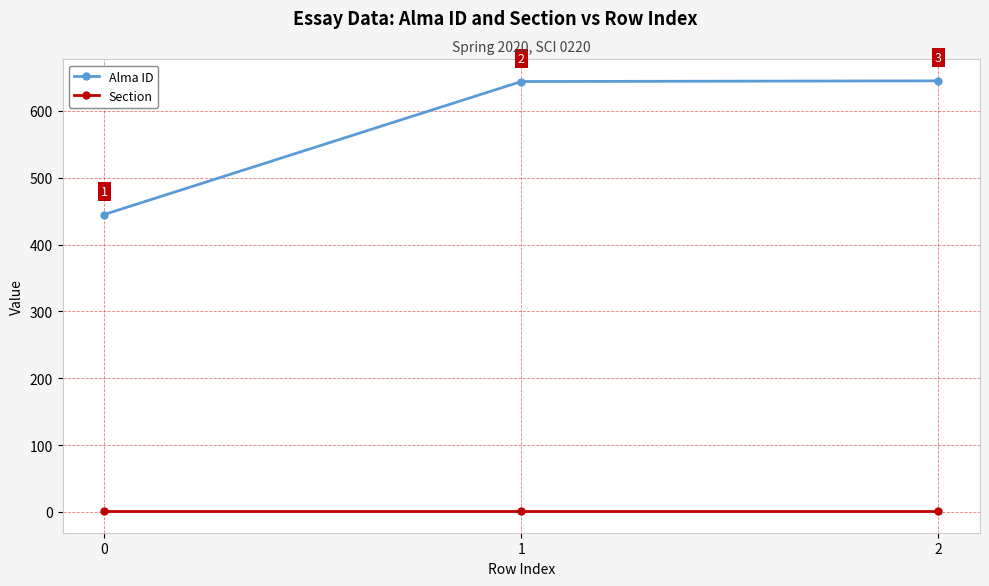

Reading right to left, extract all data points from this chart.

Alma ID: 645	644	445
Section: 1	1	1